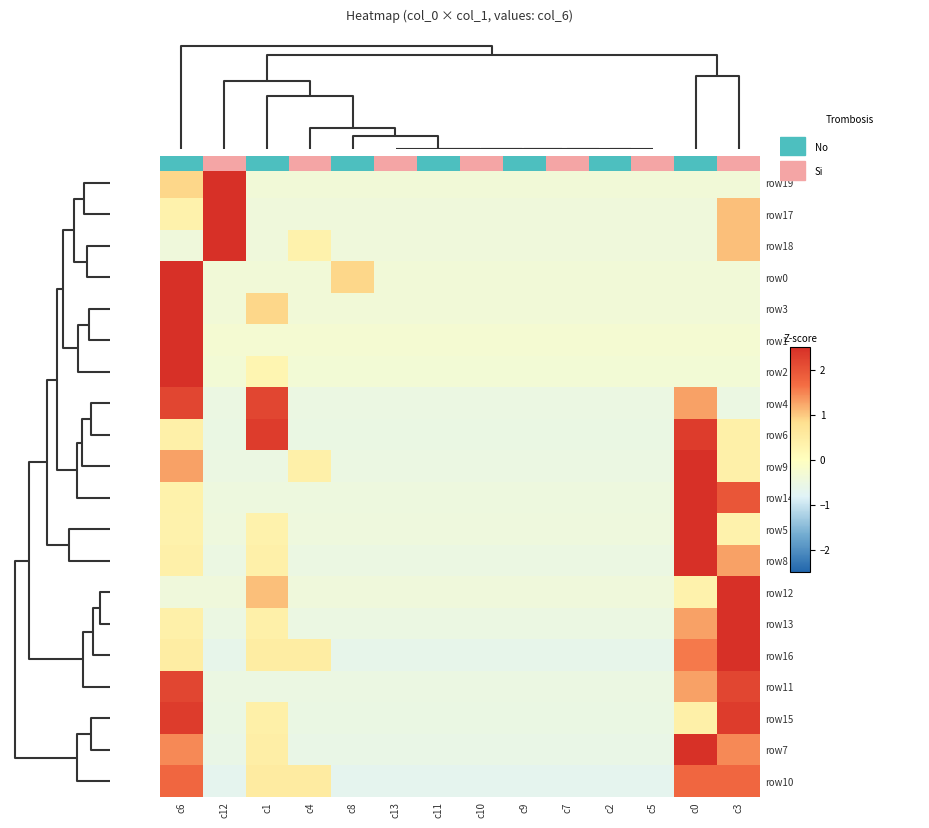

At how many categories does at least one series exceed 0?

7